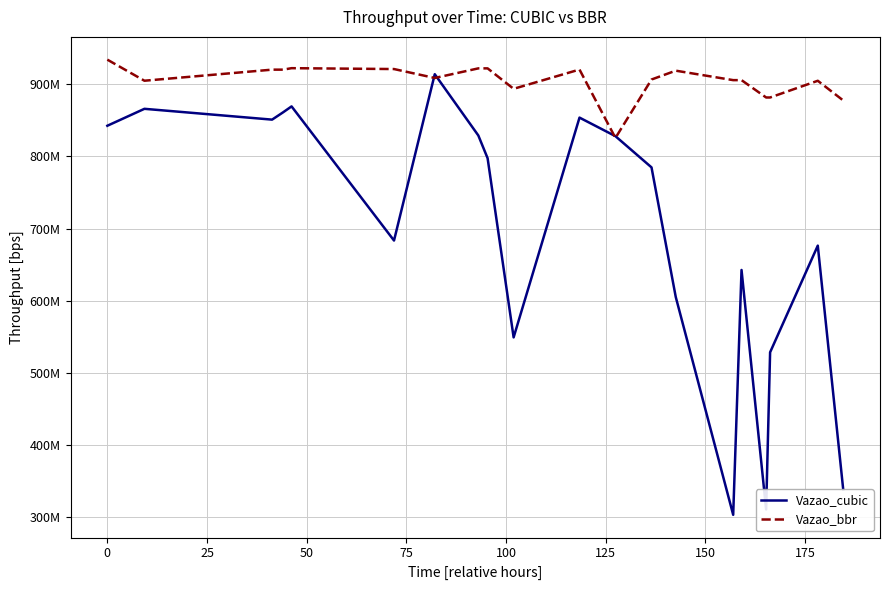

Rank the series by their average value, from lowest to highest.

Vazao_cubic, Vazao_bbr